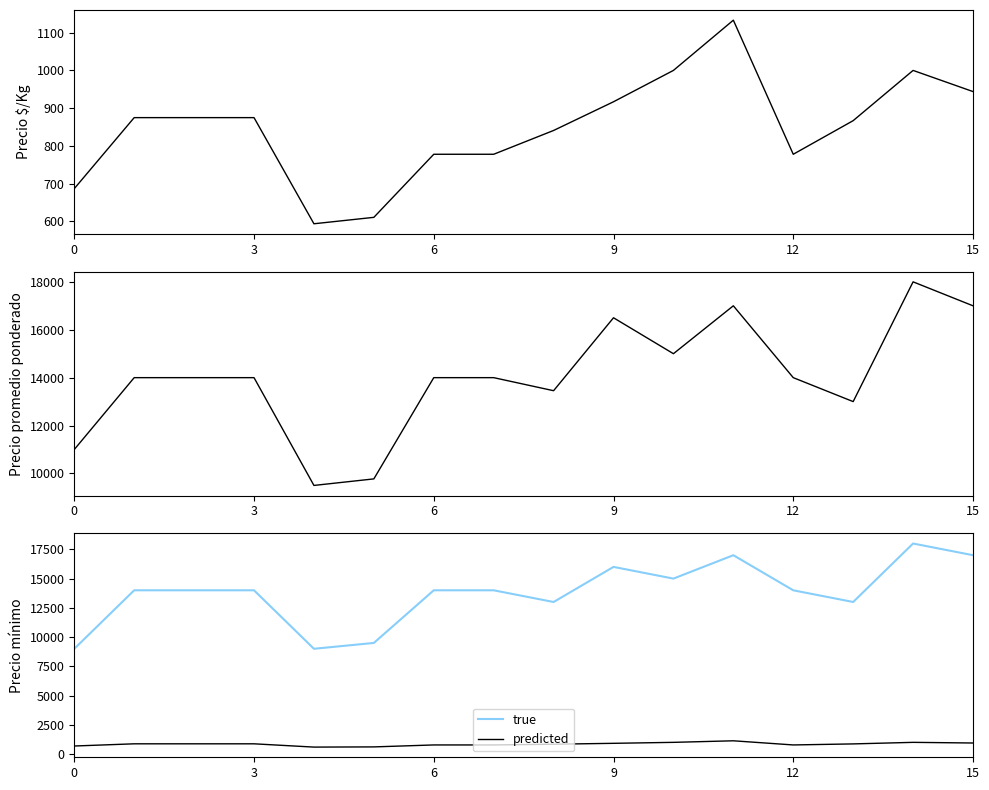

What is the minimum value for true?

9000